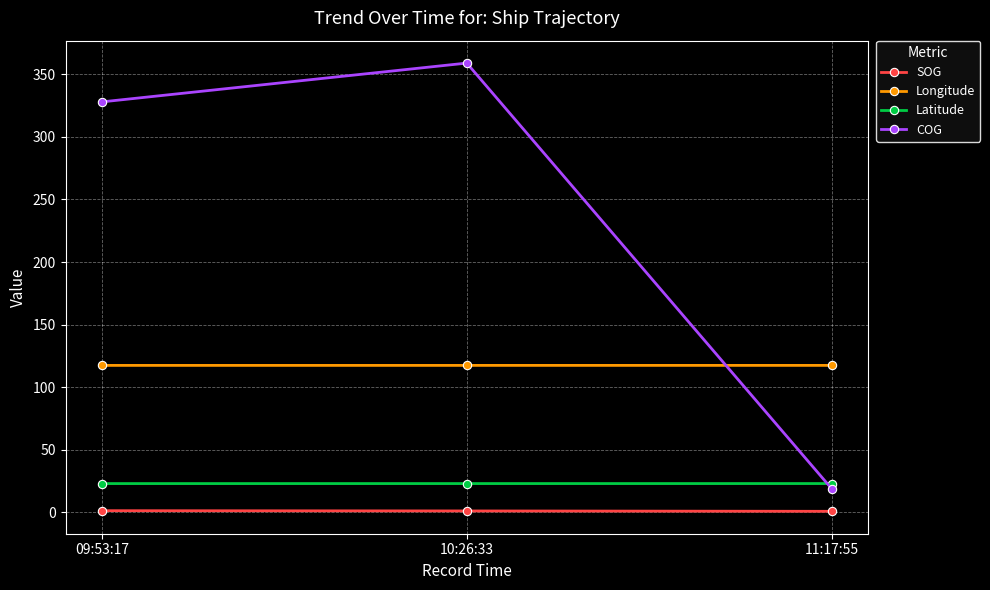

How many categories are shown in the chart?

3